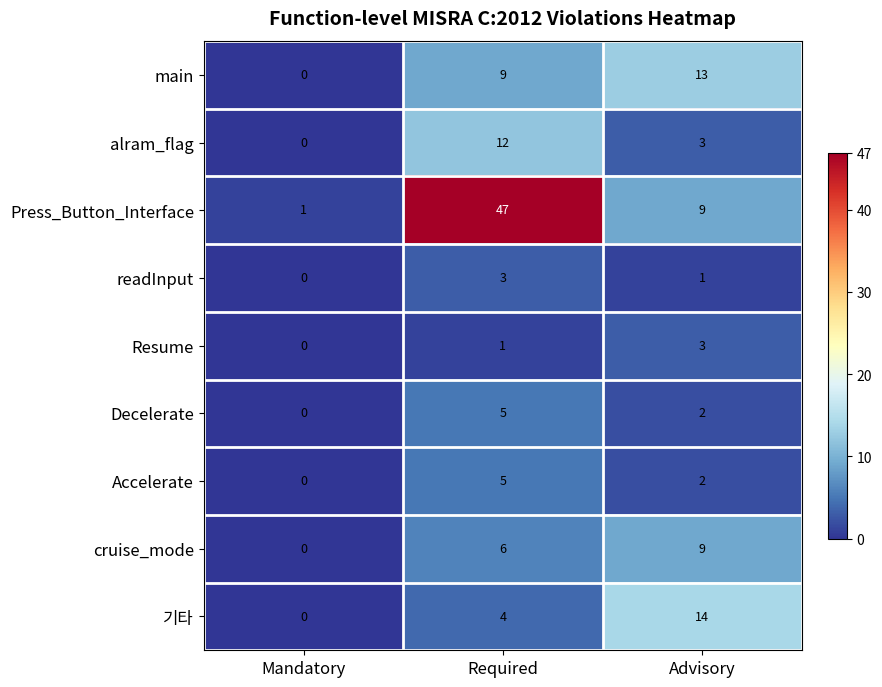

Which series changed the most between Mandatory and Required?

Press_Button_Interface